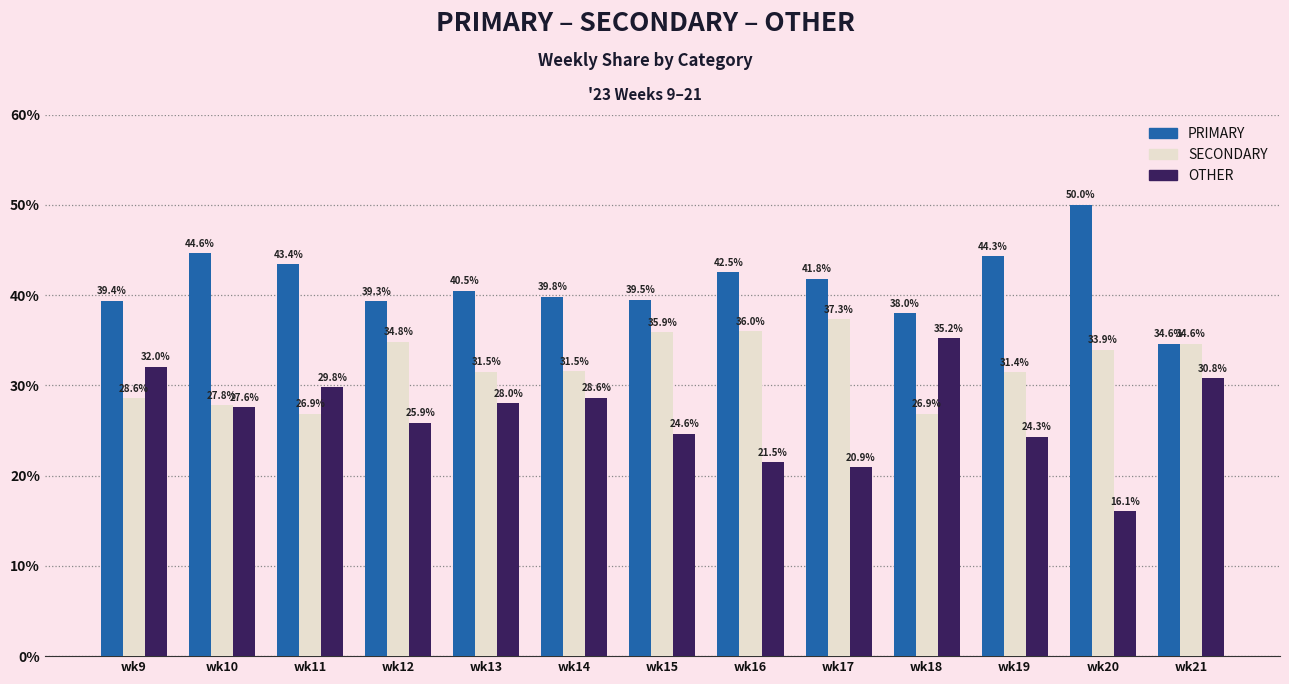

How many data points does each series have?

13